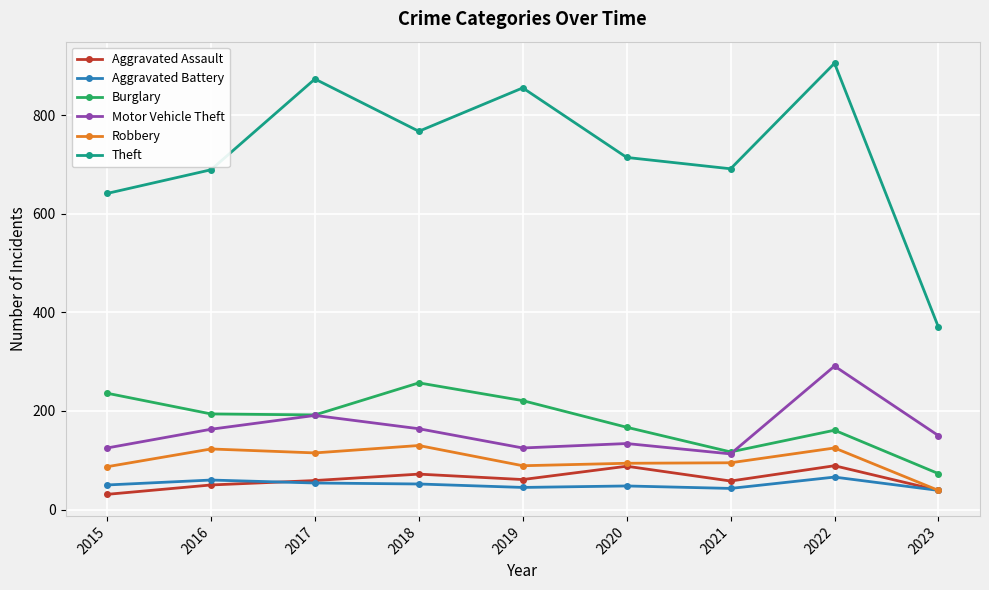

Is this an area chart (filled region under the line)?

No